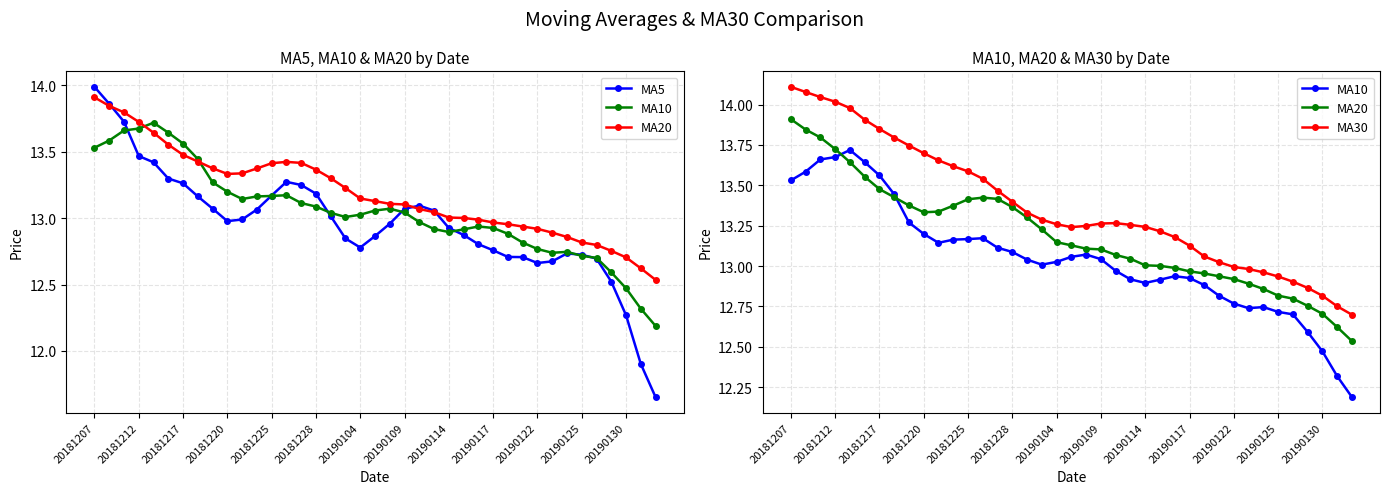

Between 34 and 20181228, which is larger?

20181228